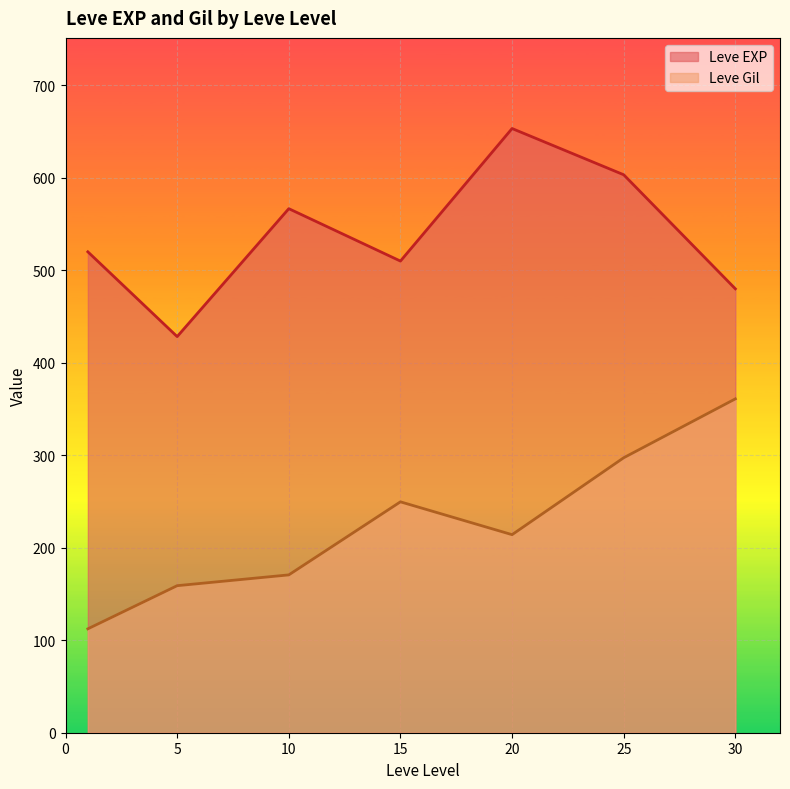

True or false: Leve EXP and Leve Gil intersect in this chart.

False